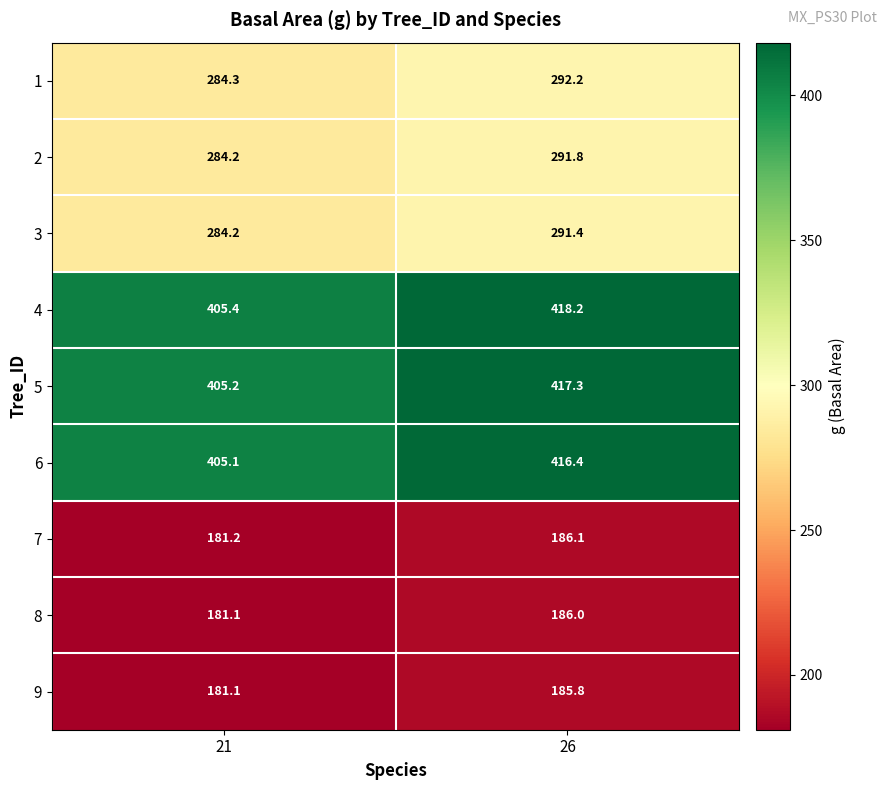

What is the difference between the 6 values at 21 and 26?

11.3